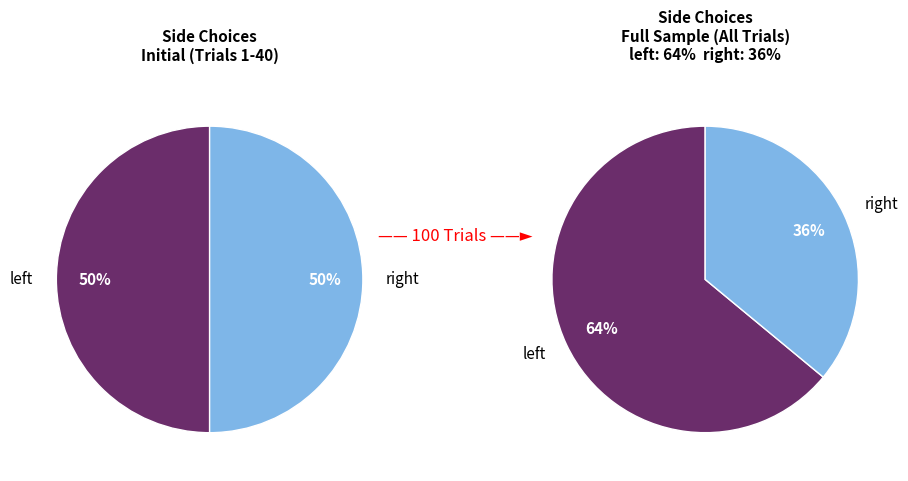

How many slices are in this pie chart?

2